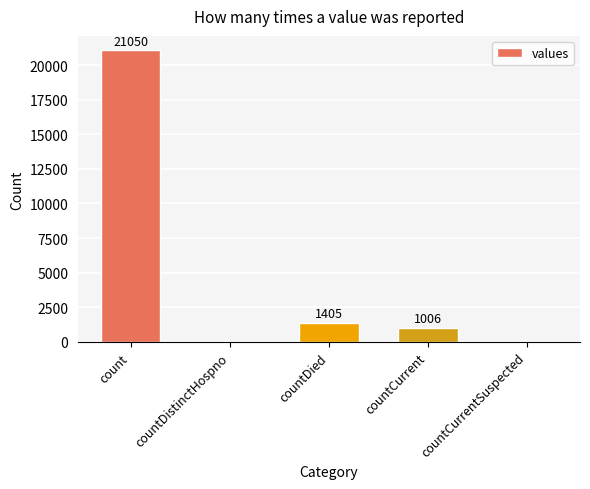

True or false: the data shows 8308 at count.

False